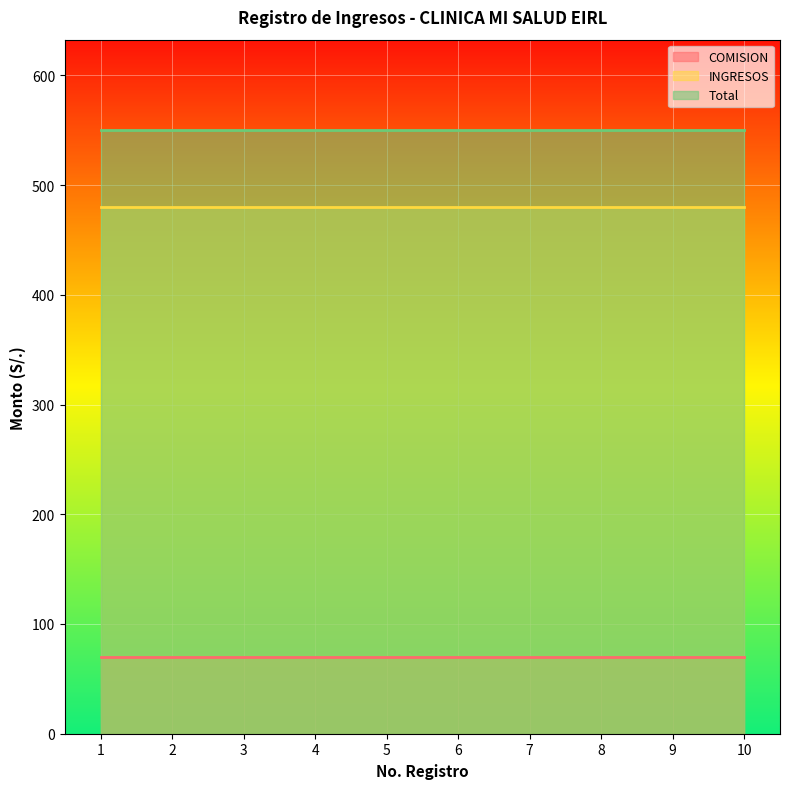

True or false: INGRESOS has more than 2 interior local peaks.

False